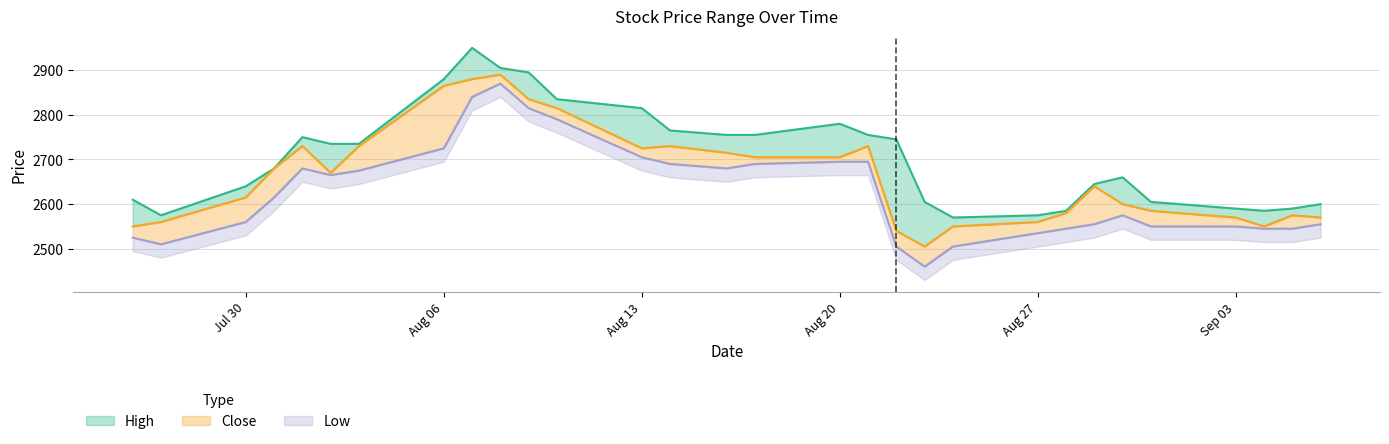

True or false: Close and Low intersect in this chart.

False